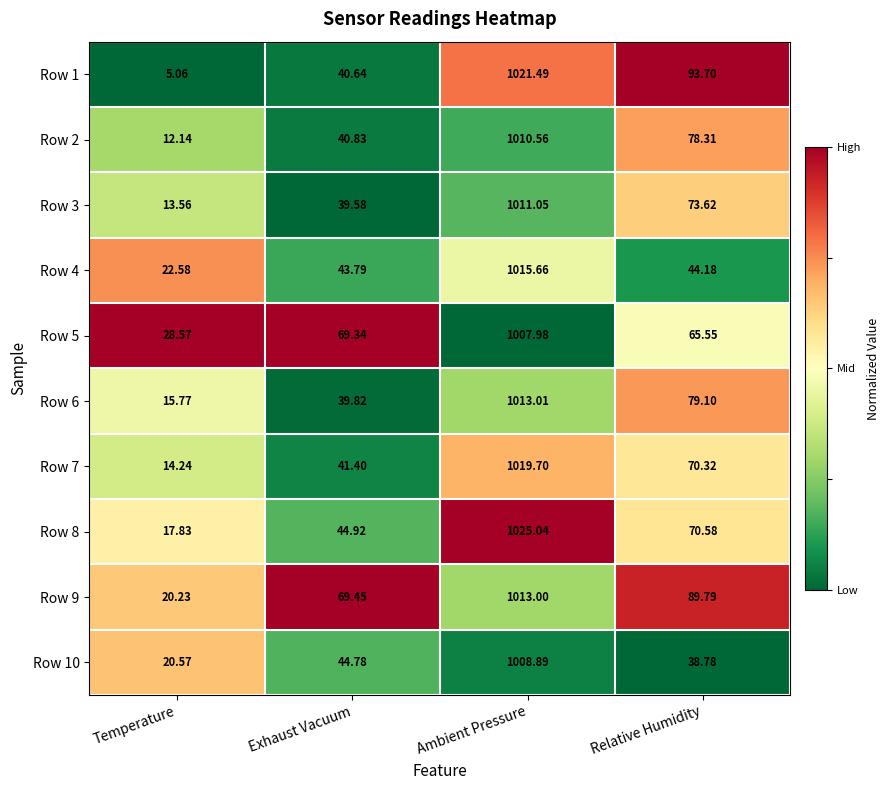

List the labels in order of Row 2 value, smallest first.

Temperature, Exhaust Vacuum, Relative Humidity, Ambient Pressure